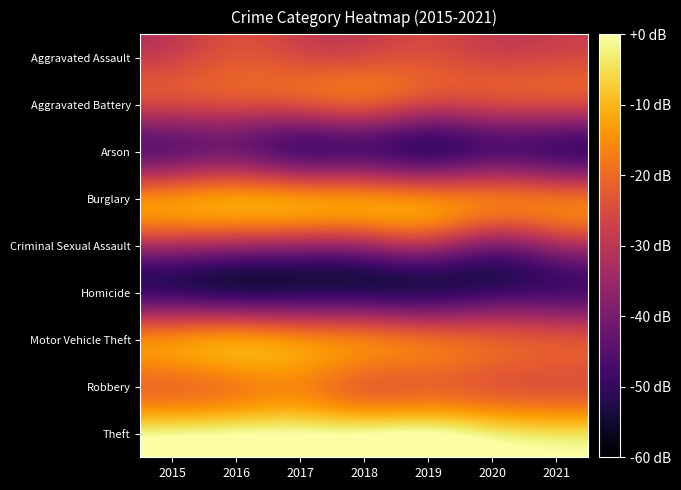

At which category is the sum across all series the highest?

2016